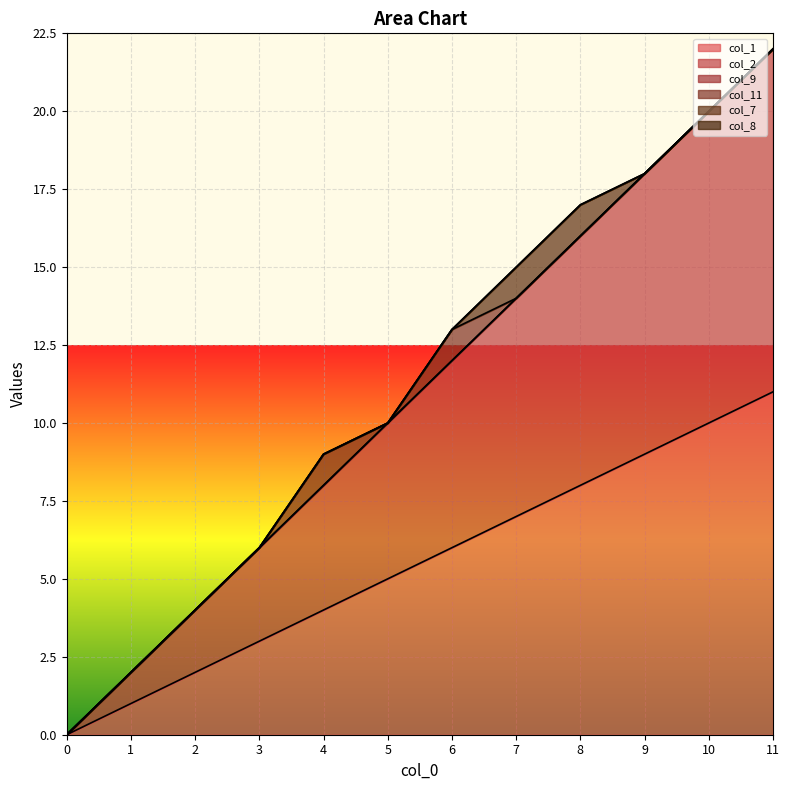

True or false: col_2 has a value of 9 at 6.

False